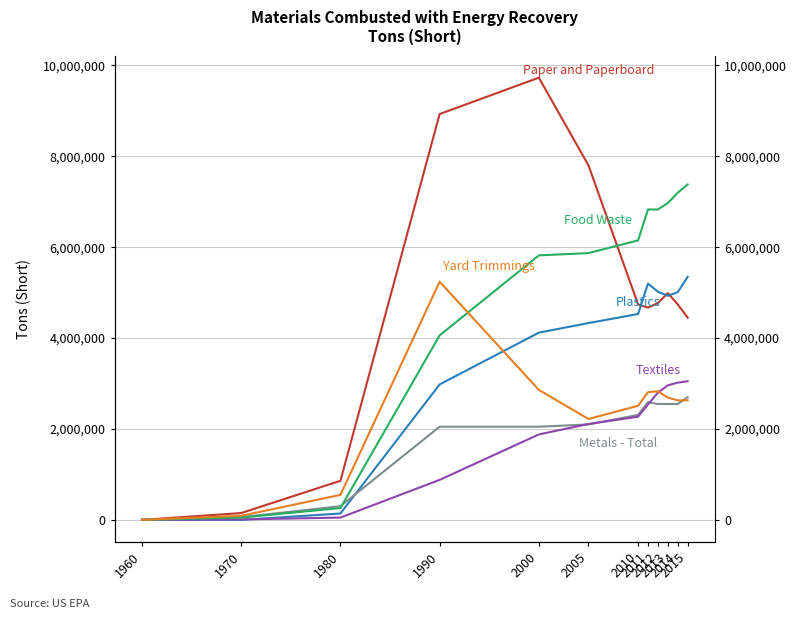

Does the chart have visible grid lines?

Yes